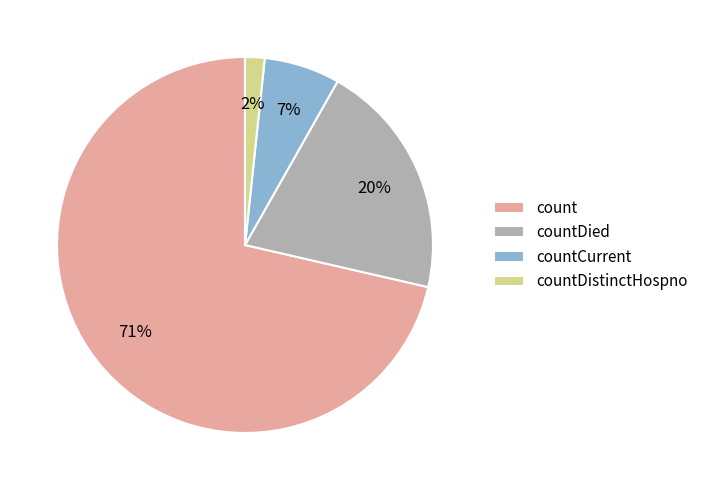

The count slice represents 85% of the pie. True or false?

False